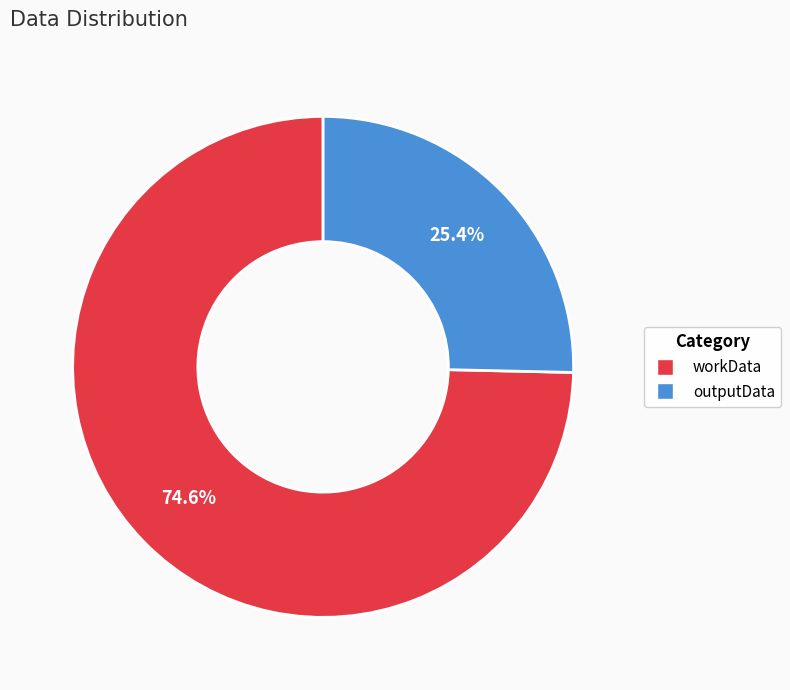

How many segments does this pie chart have?

2